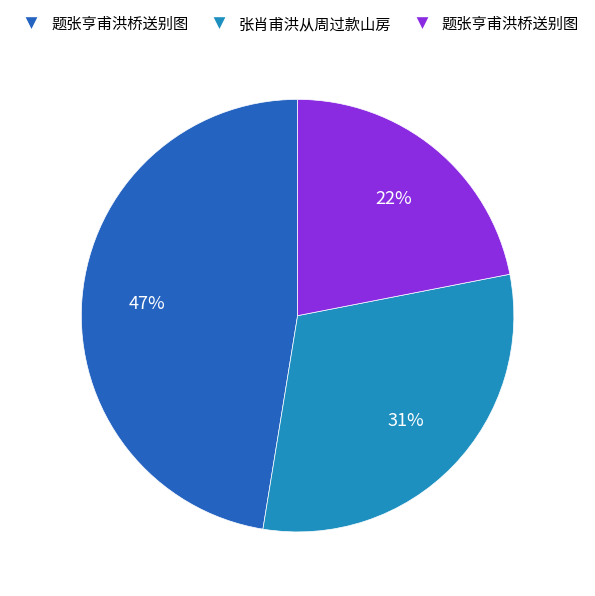

Is there a majority slice in this chart?

No